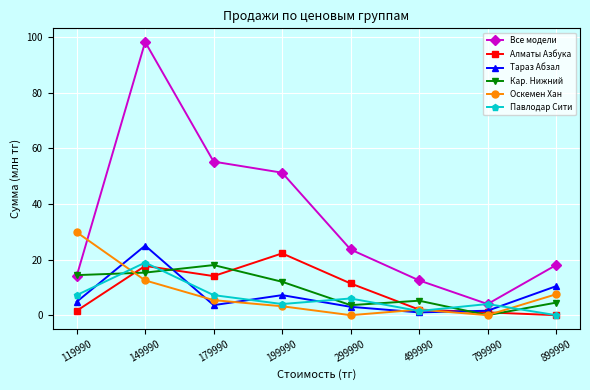

What is the difference between the maximum and second lowest values in the Оскемен Хан series?

29.8